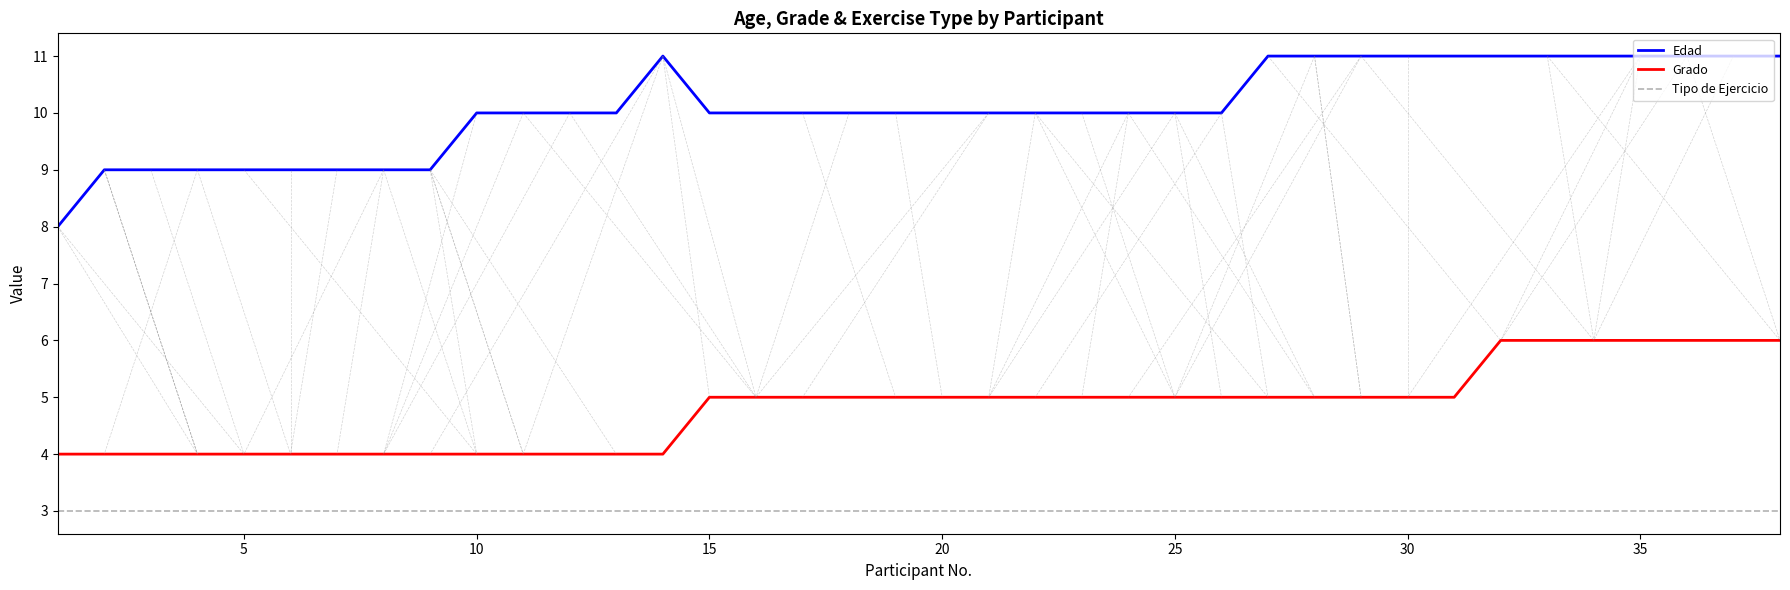

What are all the series names shown in the legend?

Edad, Grado, Tipo de Ejercicio